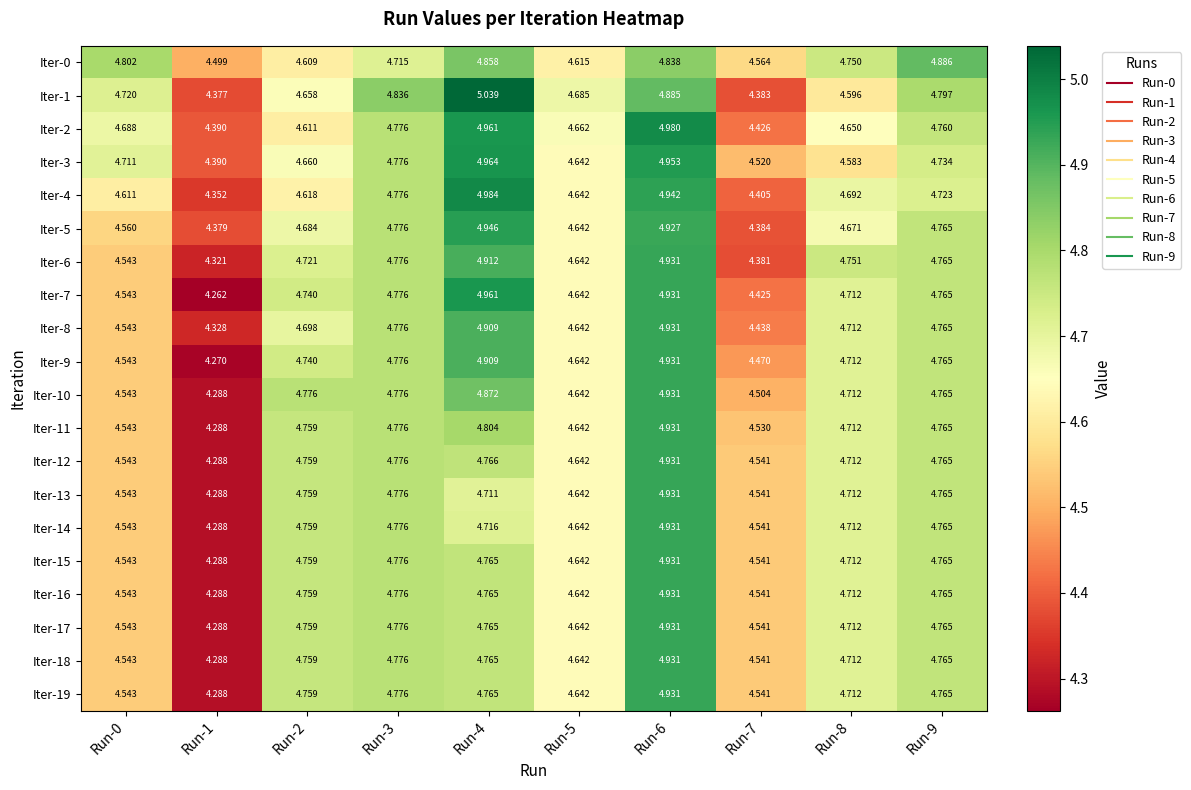

Is the value of Iter-19 at Run-3 greater than the value of Iter-16 at Run-2?

Yes